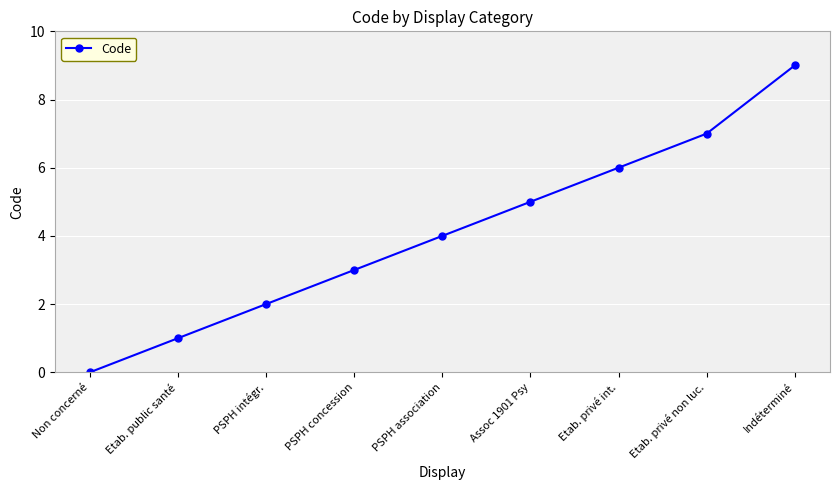

What is the maximum value shown in the chart?

9